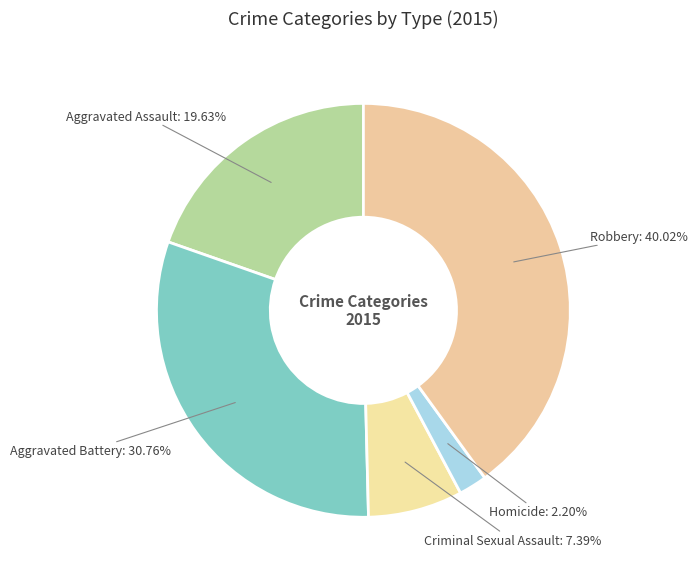

What is the largest slice in the pie chart?

Robbery